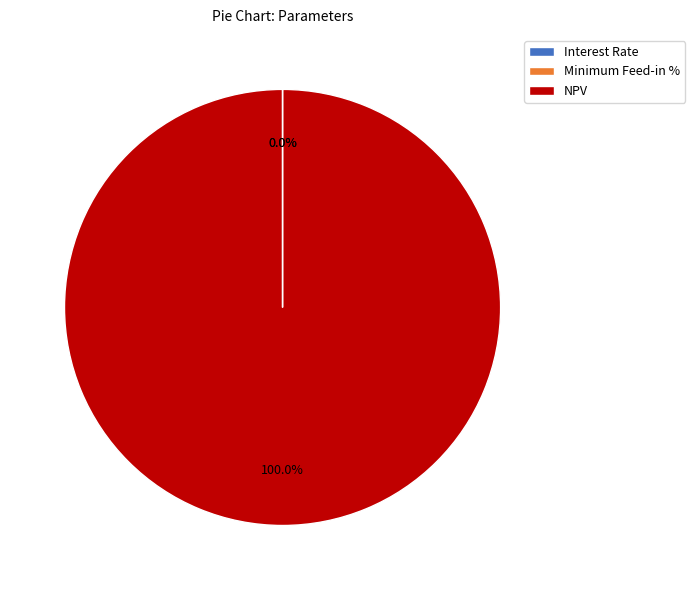

Is there a majority slice in this chart?

Yes